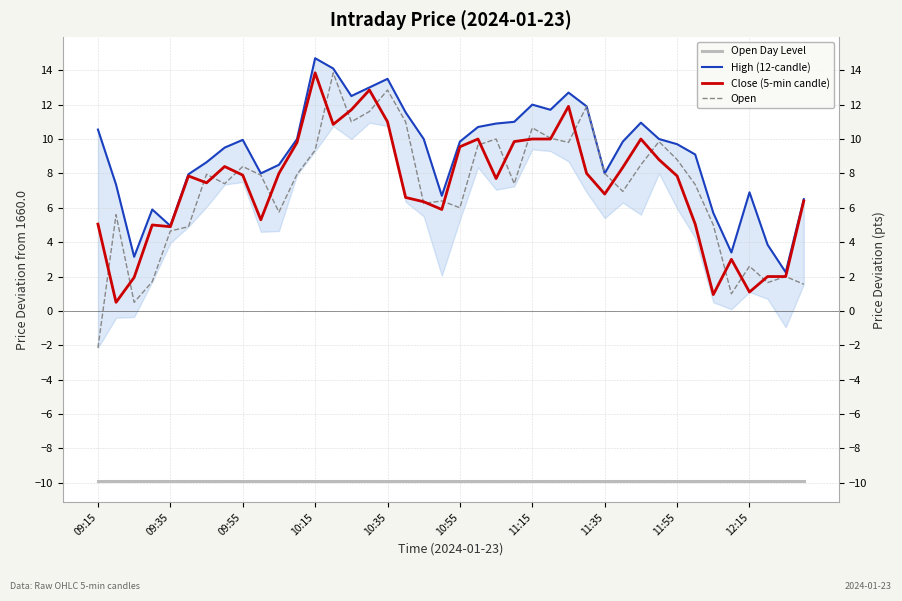

How many distinct data groups are displayed?

4